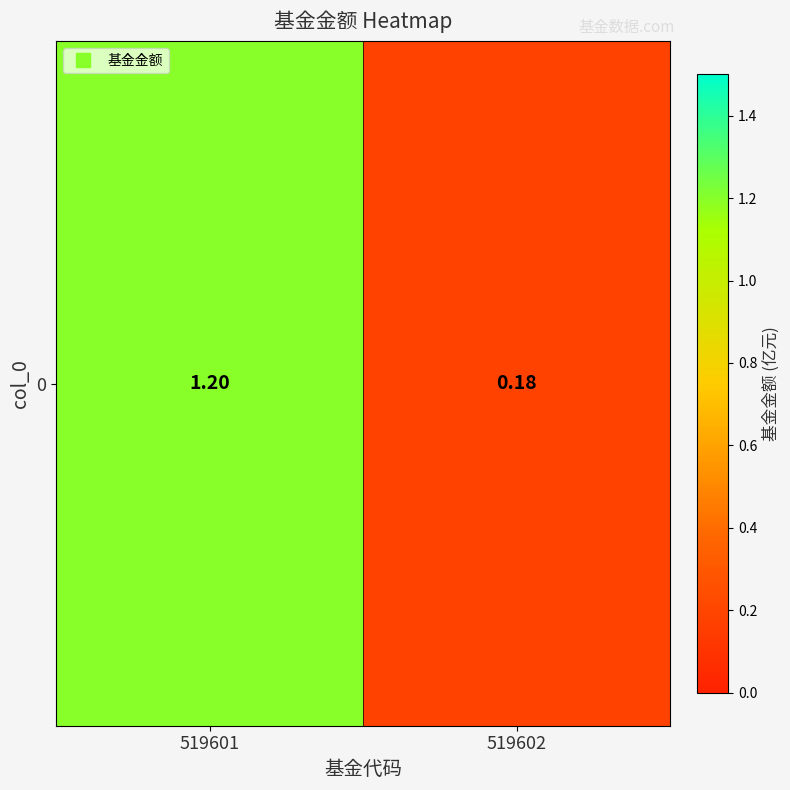

What value does the data have at 519602?

0.2